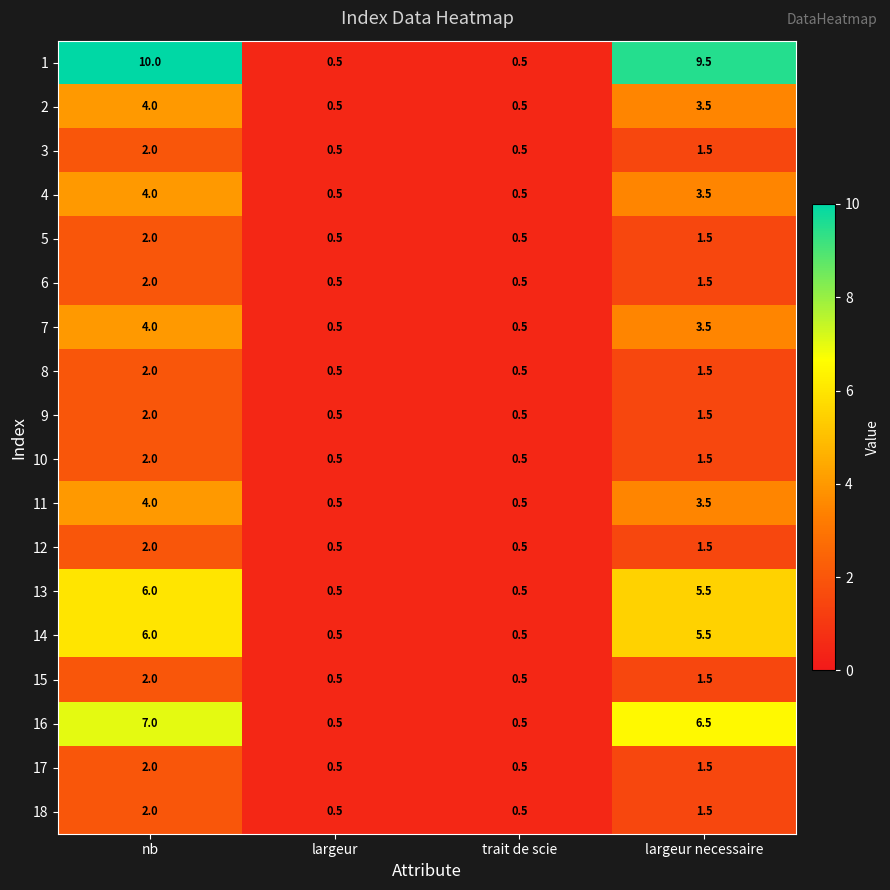

Which category has the highest value in the 13 series?

nb